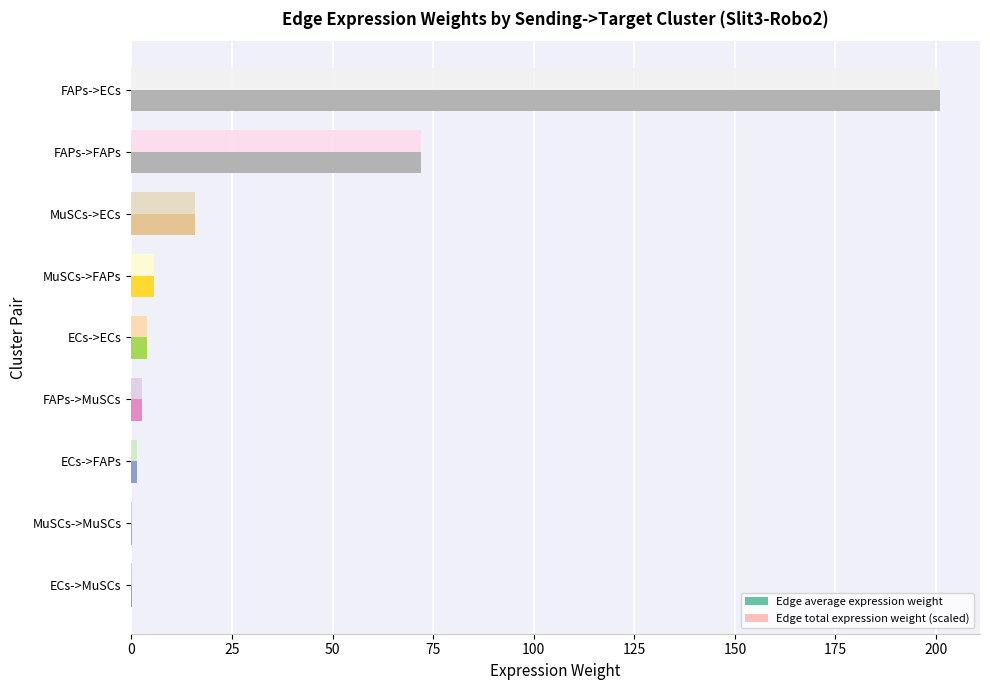

True or false: Edge total expression weight (scaled) has a value of 5.7 at MuSCs->FAPs.

True